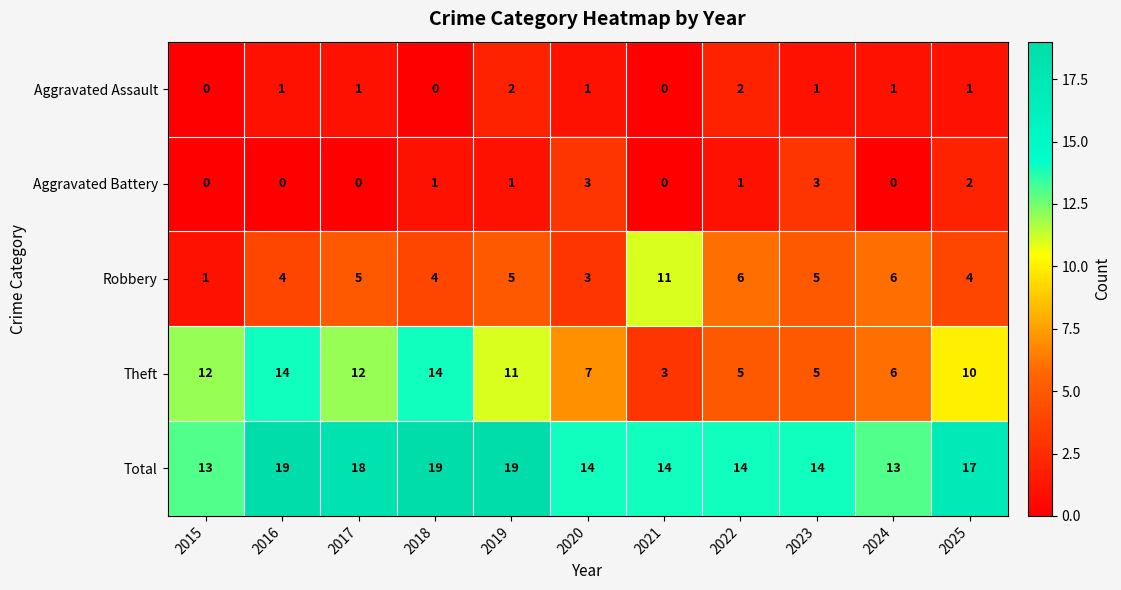

List the series in order of their peak value, lowest first.

Aggravated Assault, Aggravated Battery, Robbery, Theft, Total